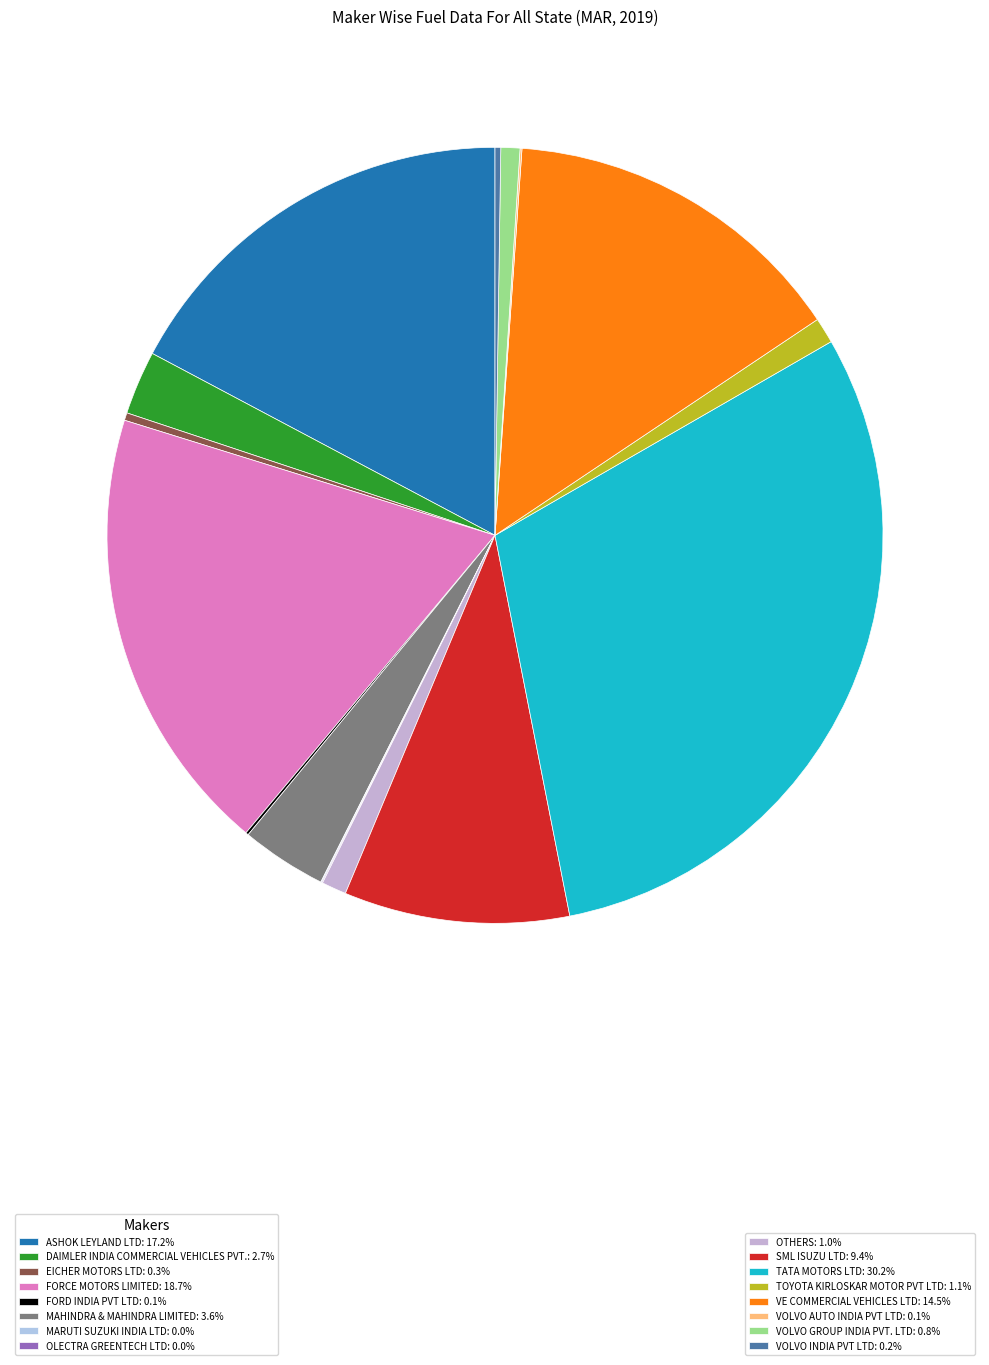

Which slice is the smallest?

MARUTI SUZUKI INDIA LTD